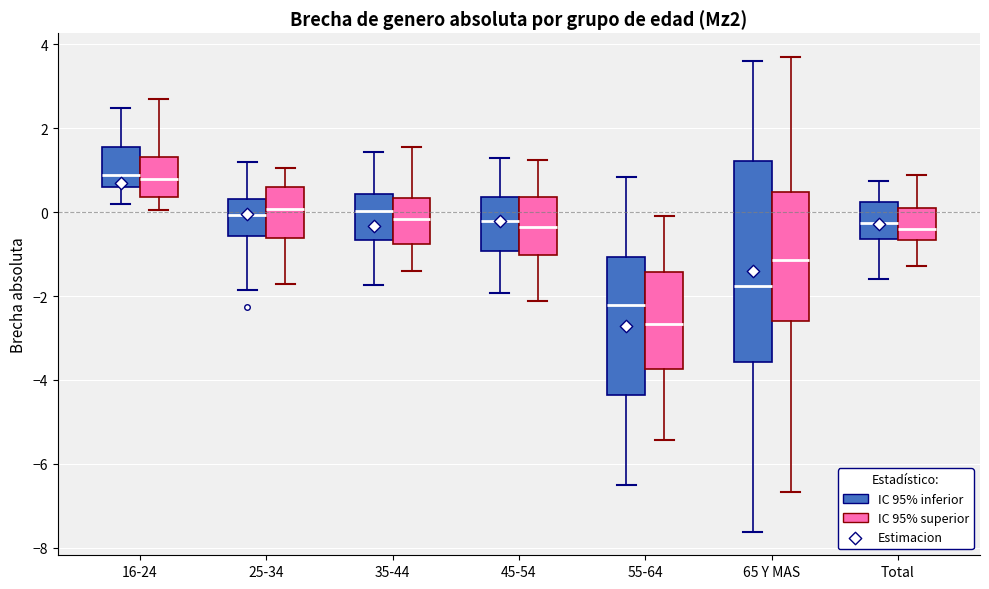

Reading left to right, read every box against the y-axis: the position of its median line, the range the box covers, and the ends of its whiskers. The values are not printed on the chart, so give them approximately, as read against the axis.

16-24 (IC 95% inferior): median 0.8, box 0.6 to 1.6, whiskers 0.2 to 2.4
16-24 (IC 95% superior): median 0.8, box 0.4 to 1.4, whiskers 0.0 to 2.8
25-34 (IC 95% inferior): median 0.0, box -0.6 to 0.4, whiskers -1.8 to 1.2
25-34 (IC 95% superior): median 0.0, box -0.6 to 0.6, whiskers -1.8 to 1.0
35-44 (IC 95% inferior): median 0.0, box -0.6 to 0.4, whiskers -1.8 to 1.4
35-44 (IC 95% superior): median -0.2, box -0.8 to 0.4, whiskers -1.4 to 1.6
45-54 (IC 95% inferior): median -0.2, box -1.0 to 0.4, whiskers -2.0 to 1.2
45-54 (IC 95% superior): median -0.4, box -1.0 to 0.4, whiskers -2.2 to 1.2
55-64 (IC 95% inferior): median -2.2, box -4.4 to -1.0, whiskers -6.6 to 0.8
55-64 (IC 95% superior): median -2.6, box -3.8 to -1.4, whiskers -5.4 to -0.2
65 Y MAS (IC 95% inferior): median -1.8, box -3.6 to 1.2, whiskers -7.6 to 3.6
65 Y MAS (IC 95% superior): median -1.2, box -2.6 to 0.4, whiskers -6.6 to 3.6
Total (IC 95% inferior): median -0.2, box -0.6 to 0.2, whiskers -1.6 to 0.8
Total (IC 95% superior): median -0.4, box -0.6 to 0.0, whiskers -1.2 to 0.8